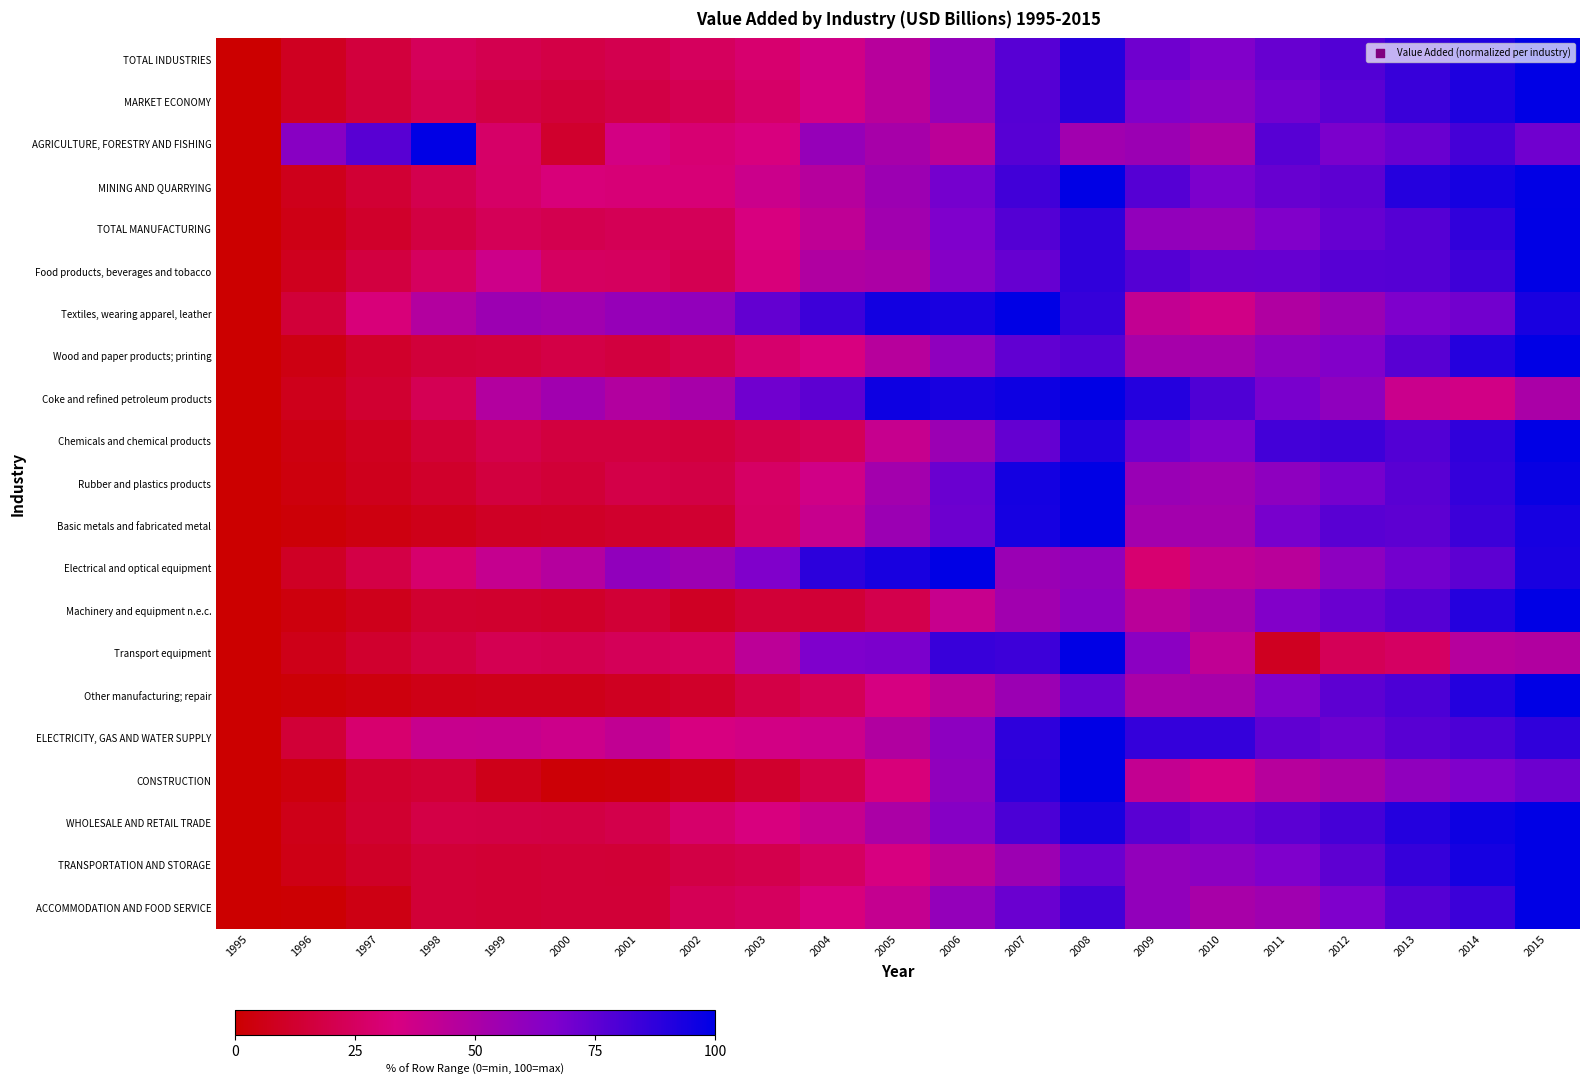

Between 2001 and 2000, which is larger?

2001